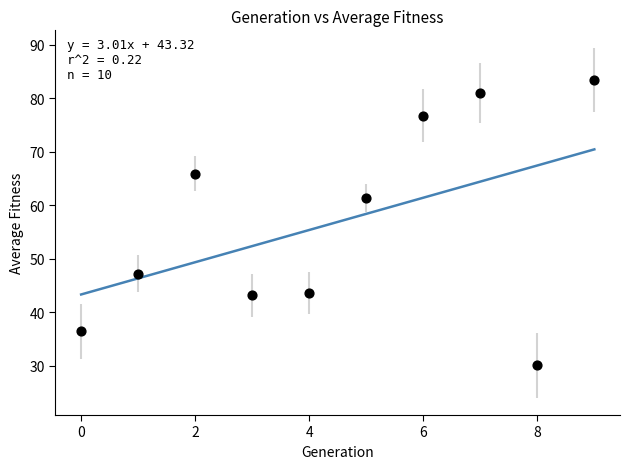

What Y value in the scatter plot is closest to 56?

61.3